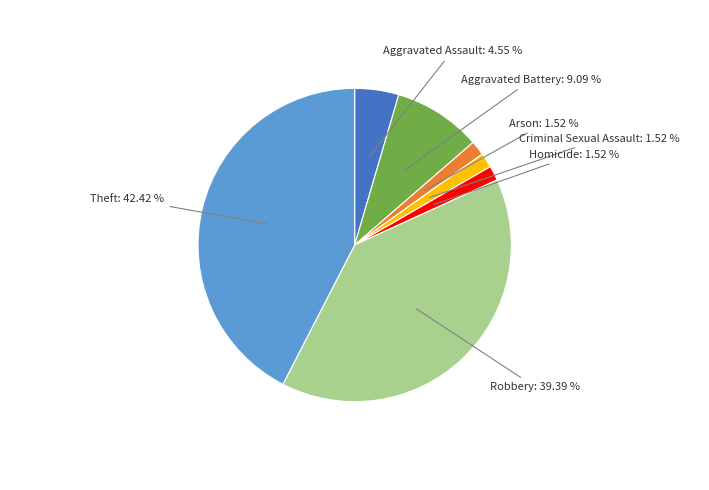

Which slice is the largest?

Theft